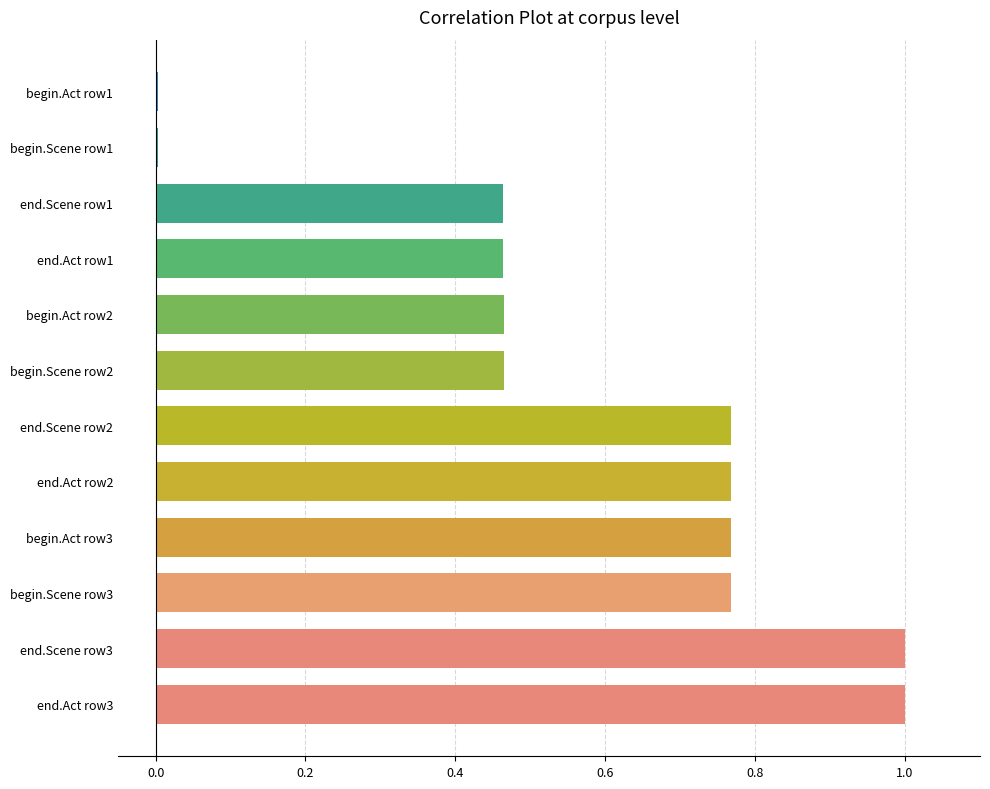

Are the bars horizontal?

Yes